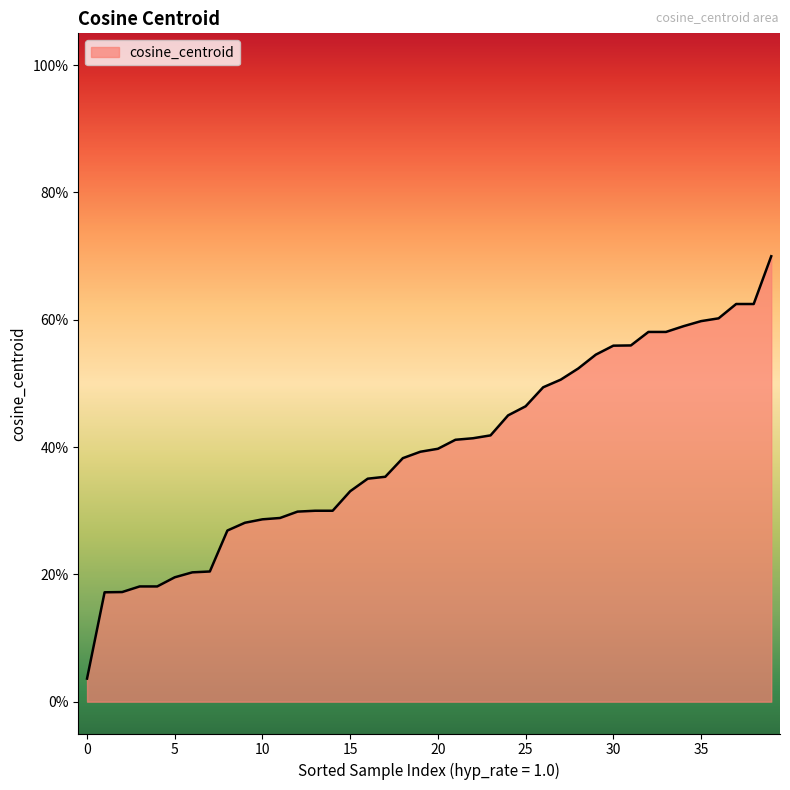

What is the sum of all values?

15.8